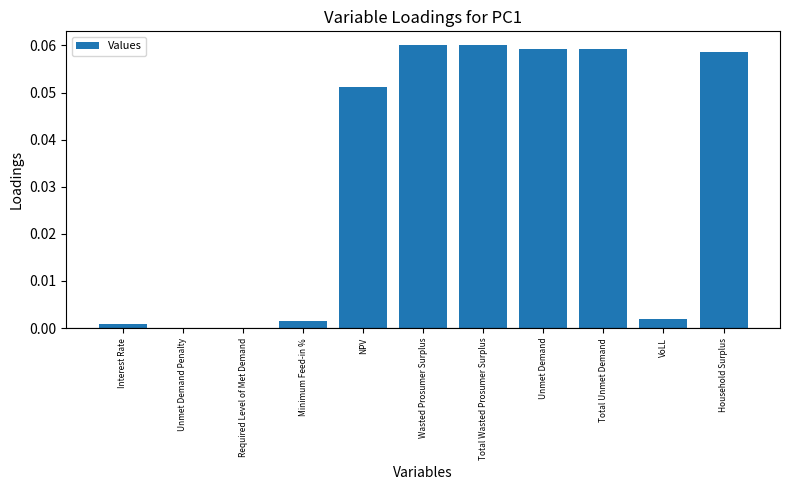

The chart shows a value of 0.0 at VoLL. True or false?

True